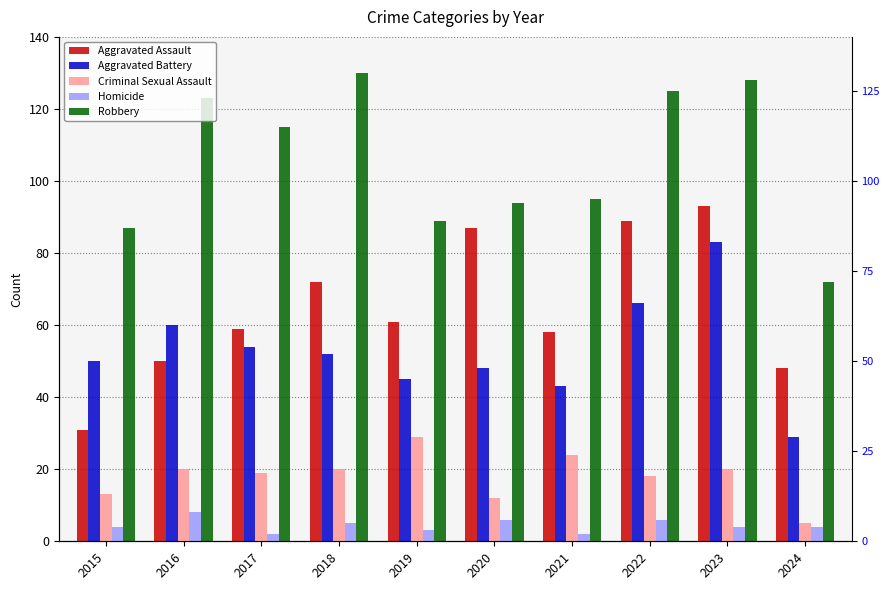

What is the minimum value shown in the chart?

2